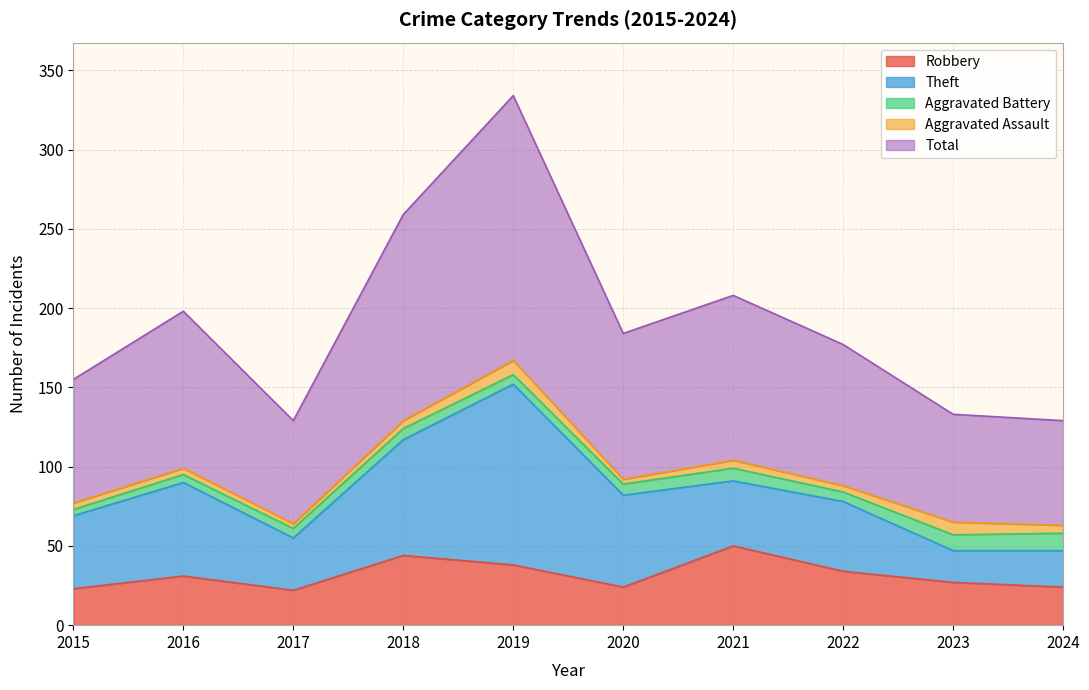

What is the total value across all series at 2024?

129